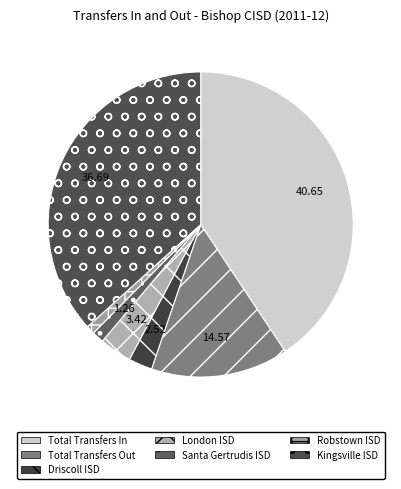

Which category has the biggest portion of the pie?

Total Transfers In